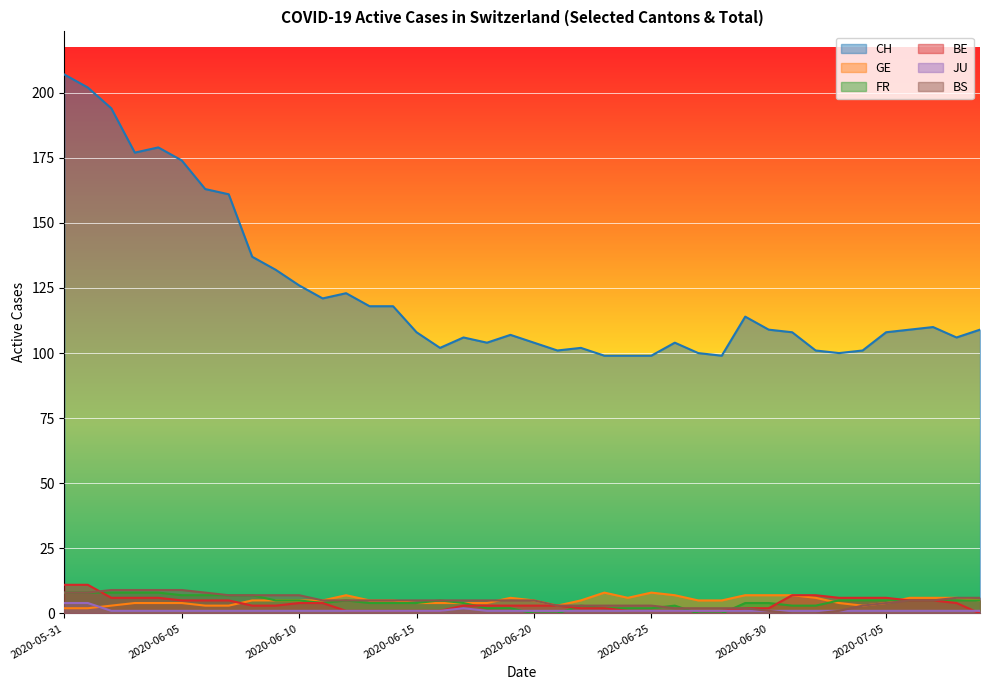

Reading right to left, extract all data points from this chart.

CH: 2020-07-09=109	2020-07-08=106	2020-07-07=110	2020-07-06=109	2020-07-05=108	2020-07-04=101	2020-07-03=100	2020-07-02=101	2020-07-01=108	2020-06-30=109	2020-06-29=114	2020-06-28=99	2020-06-27=100	2020-06-26=104	2020-06-25=99	2020-06-24=99	2020-06-23=99	2020-06-22=102	2020-06-21=101	2020-06-20=104	2020-06-19=107	2020-06-18=104	2020-06-17=106	2020-06-16=102	2020-06-15=108	2020-06-14=118	2020-06-13=118	2020-06-12=123	2020-06-11=121	2020-06-10=126	2020-06-09=132	2020-06-08=137	2020-06-07=161	2020-06-06=163	2020-06-05=174	2020-06-04=179	2020-06-03=177	2020-06-02=194	2020-06-01=202	2020-05-31=207
GE: 2020-07-09=5	2020-07-08=6	2020-07-07=6	2020-07-06=6	2020-07-05=4	2020-07-04=3	2020-07-03=4	2020-07-02=6	2020-07-01=7	2020-06-30=7	2020-06-29=7	2020-06-28=5	2020-06-27=5	2020-06-26=7	2020-06-25=8	2020-06-24=6	2020-06-23=8	2020-06-22=5	2020-06-21=3	2020-06-20=5	2020-06-19=6	2020-06-18=4	2020-06-17=4	2020-06-16=4	2020-06-15=4	2020-06-14=5	2020-06-13=5	2020-06-12=7	2020-06-11=5	2020-06-10=5	2020-06-09=5	2020-06-08=5	2020-06-07=3	2020-06-06=3	2020-06-05=4	2020-06-04=4	2020-06-03=4	2020-06-02=3	2020-06-01=2	2020-05-31=2
FR: 2020-07-09=5	2020-07-08=5	2020-07-07=5	2020-07-06=5	2020-07-05=5	2020-07-04=5	2020-07-03=5	2020-07-02=3	2020-07-01=3	2020-06-30=4	2020-06-29=4	2020-06-28=0	2020-06-27=0	2020-06-26=3	2020-06-25=2	2020-06-24=2	2020-06-23=2	2020-06-22=3	2020-06-21=0	2020-06-20=0	2020-06-19=2	2020-06-18=2	2020-06-17=4	2020-06-16=5	2020-06-15=4	2020-06-14=4	2020-06-13=4	2020-06-12=5	2020-06-11=4	2020-06-10=5	2020-06-09=5	2020-06-08=7	2020-06-07=7	2020-06-06=7	2020-06-05=7	2020-06-04=8	2020-06-03=8	2020-06-02=8	2020-06-01=8	2020-05-31=8
BE: 2020-07-09=0	2020-07-08=4	2020-07-07=5	2020-07-06=5	2020-07-05=6	2020-07-04=6	2020-07-03=6	2020-07-02=7	2020-07-01=7	2020-06-30=2	2020-06-29=2	2020-06-28=1	2020-06-27=1	2020-06-26=1	2020-06-25=1	2020-06-24=1	2020-06-23=2	2020-06-22=2	2020-06-21=3	2020-06-20=3	2020-06-19=3	2020-06-18=3	2020-06-17=3	2020-06-16=1	2020-06-15=1	2020-06-14=1	2020-06-13=1	2020-06-12=1	2020-06-11=4	2020-06-10=4	2020-06-09=3	2020-06-08=3	2020-06-07=5	2020-06-06=5	2020-06-05=5	2020-06-04=6	2020-06-03=6	2020-06-02=6	2020-06-01=11	2020-05-31=11
JU: 2020-07-09=1	2020-07-08=1	2020-07-07=1	2020-07-06=1	2020-07-05=1	2020-07-04=1	2020-07-03=1	2020-07-02=1	2020-07-01=1	2020-06-30=1	2020-06-29=1	2020-06-28=1	2020-06-27=1	2020-06-26=1	2020-06-25=1	2020-06-24=1	2020-06-23=1	2020-06-22=1	2020-06-21=1	2020-06-20=1	2020-06-19=1	2020-06-18=1	2020-06-17=2	2020-06-16=1	2020-06-15=1	2020-06-14=1	2020-06-13=1	2020-06-12=1	2020-06-11=1	2020-06-10=1	2020-06-09=1	2020-06-08=1	2020-06-07=1	2020-06-06=1	2020-06-05=1	2020-06-04=1	2020-06-03=1	2020-06-02=1	2020-06-01=4	2020-05-31=4
BS: 2020-07-09=6	2020-07-08=6	2020-07-07=5	2020-07-06=5	2020-07-05=4	2020-07-04=3	2020-07-03=1	2020-07-02=0	2020-07-01=0	2020-06-30=1	2020-06-29=2	2020-06-28=2	2020-06-27=2	2020-06-26=2	2020-06-25=3	2020-06-24=3	2020-06-23=3	2020-06-22=3	2020-06-21=3	2020-06-20=5	2020-06-19=5	2020-06-18=5	2020-06-17=5	2020-06-16=5	2020-06-15=5	2020-06-14=5	2020-06-13=5	2020-06-12=5	2020-06-11=5	2020-06-10=7	2020-06-09=7	2020-06-08=7	2020-06-07=7	2020-06-06=8	2020-06-05=9	2020-06-04=9	2020-06-03=9	2020-06-02=9	2020-06-01=8	2020-05-31=8